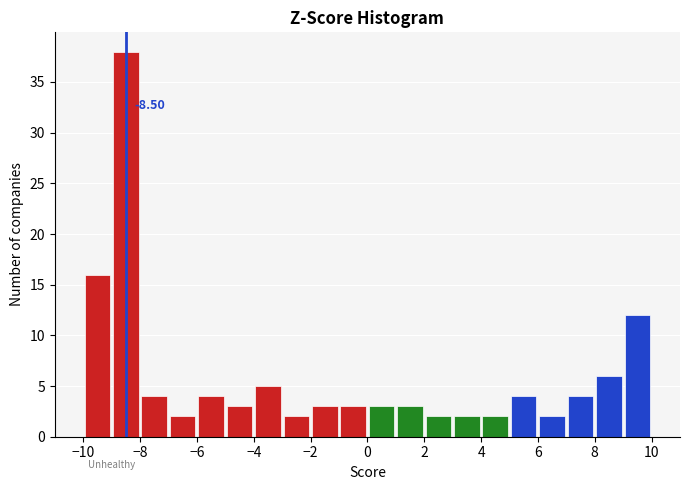

Over which range of the x-axis is the bar tallest?

-9 to -8